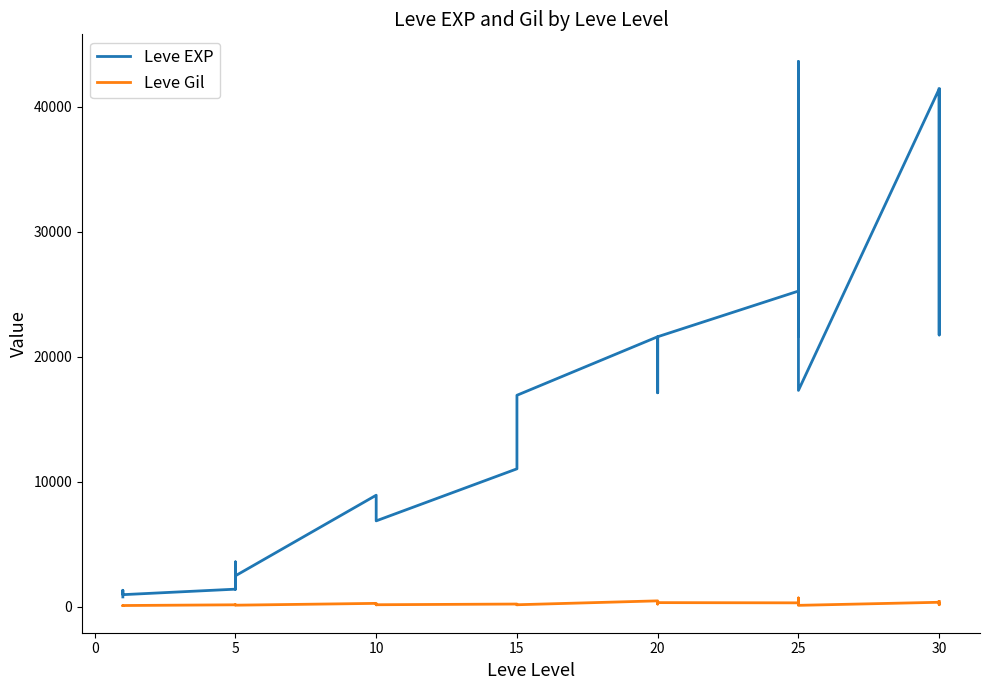

What are all the series names shown in the legend?

Leve EXP, Leve Gil